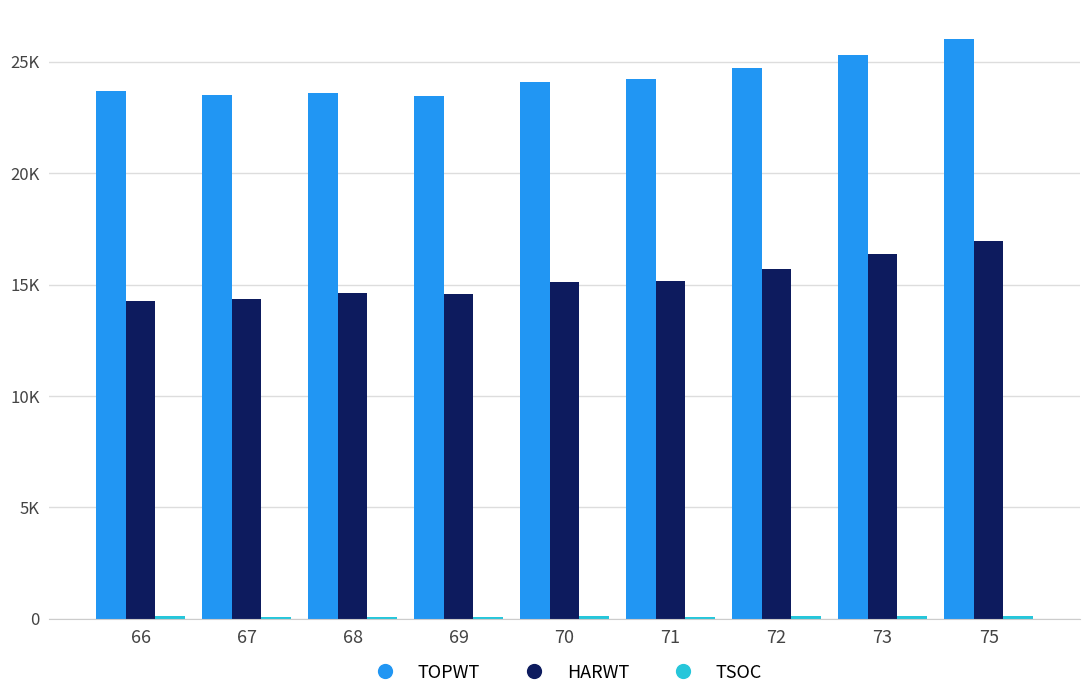

How many values in the TOPWT series exceed 24070?

5